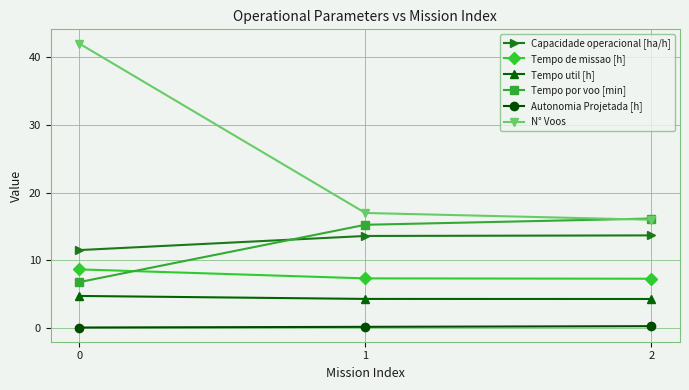

Which series has the widest spread of values?

N° Voos